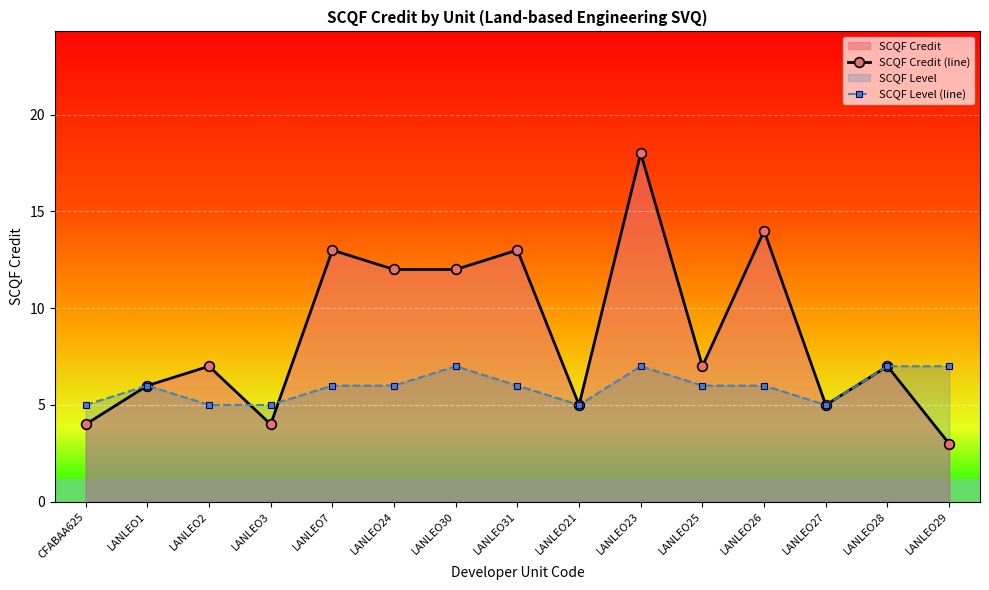

Which series has the largest range (max minus min)?

SCQF Credit (line)